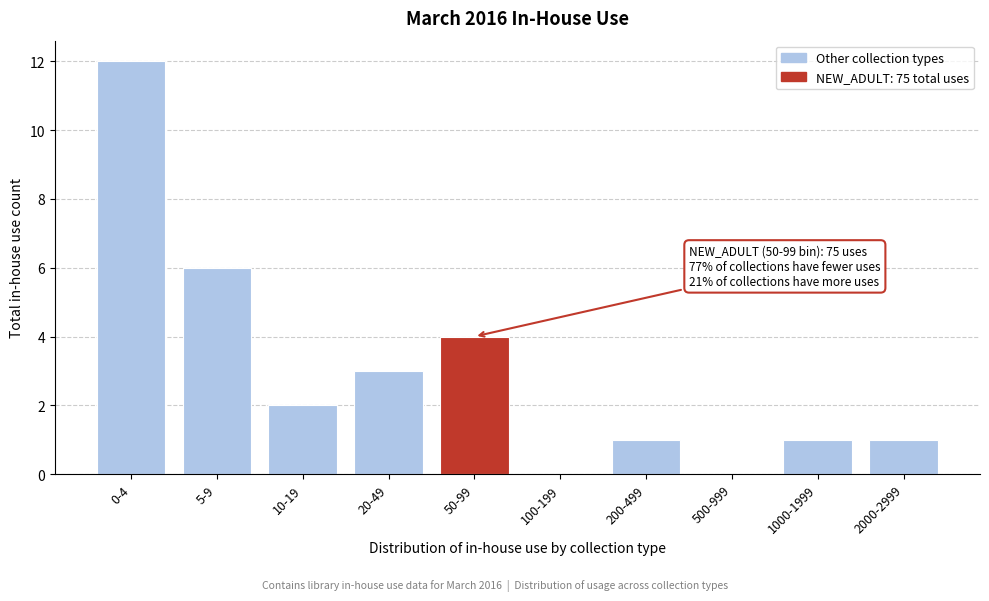

Reading left to right, what are all the values shown in this chart?

0-4=12	5-9=6	10-19=2	20-49=3	50-99=4	100-199=0	200-499=1	500-999=0	1000-1999=1	2000-2999=1